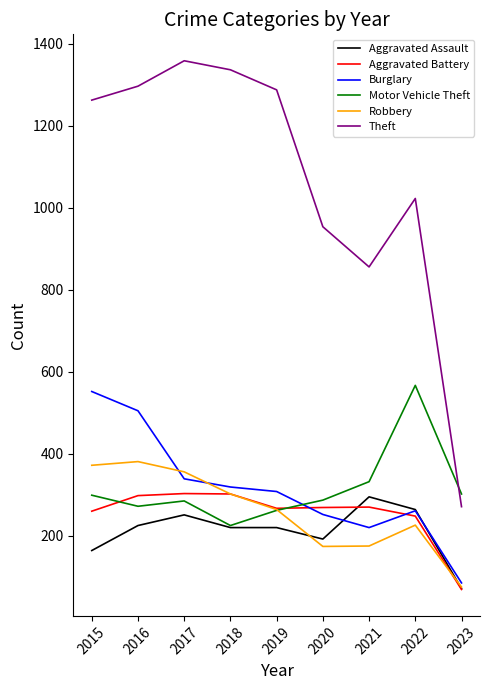

What is the difference between the maximum and second lowest values in the Motor Vehicle Theft series?

305